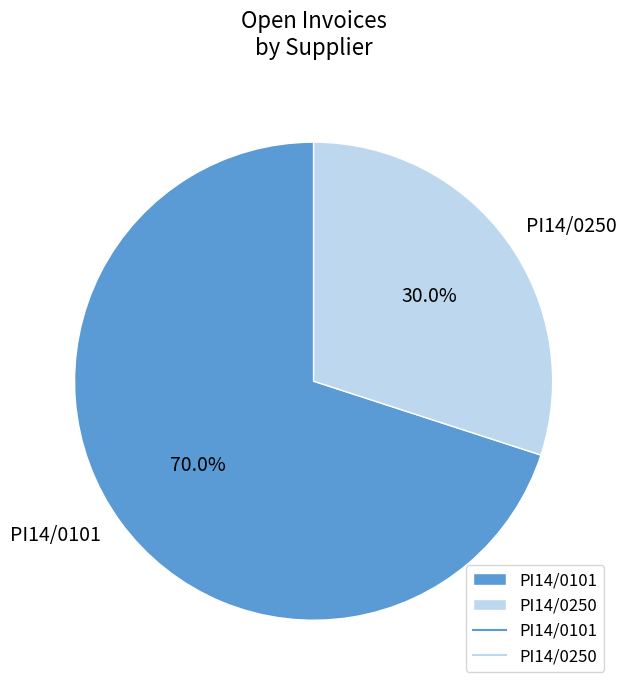

To the nearest percent, what portion does PI14/0101 represent?

70%